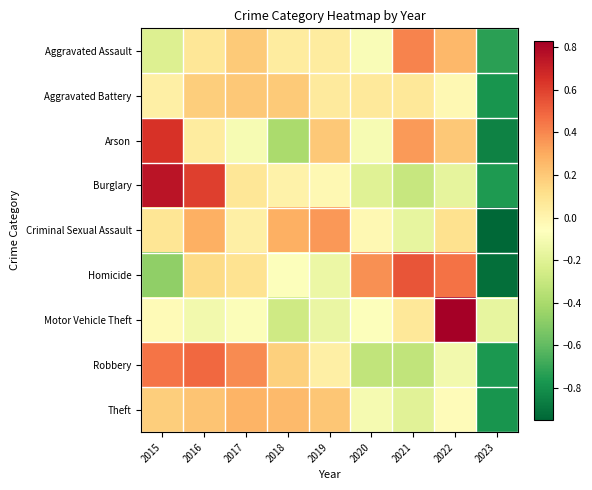

What is the total value across all series at 2016?

1.9